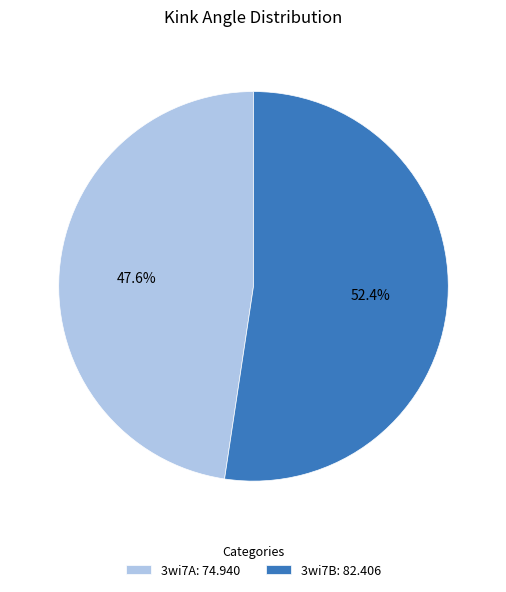

Between 3wi7B: 82.406 and 3wi7A: 74.940, which is larger?

3wi7B: 82.406